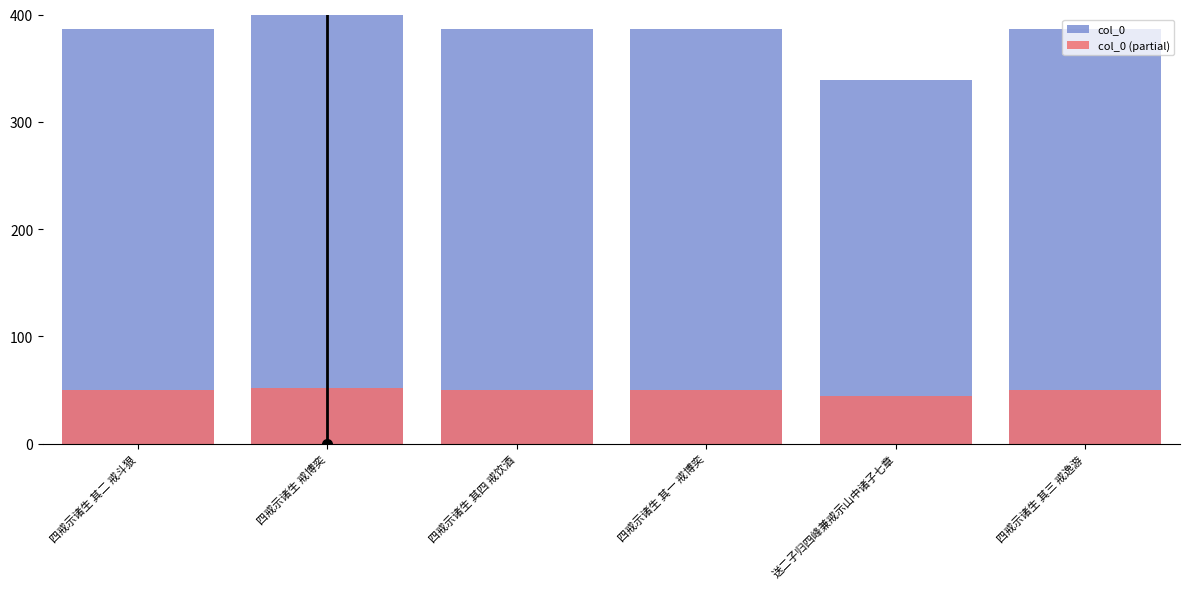

What is the label of the 4th bar from the left?

四戒示诸生 其一 戒博奕